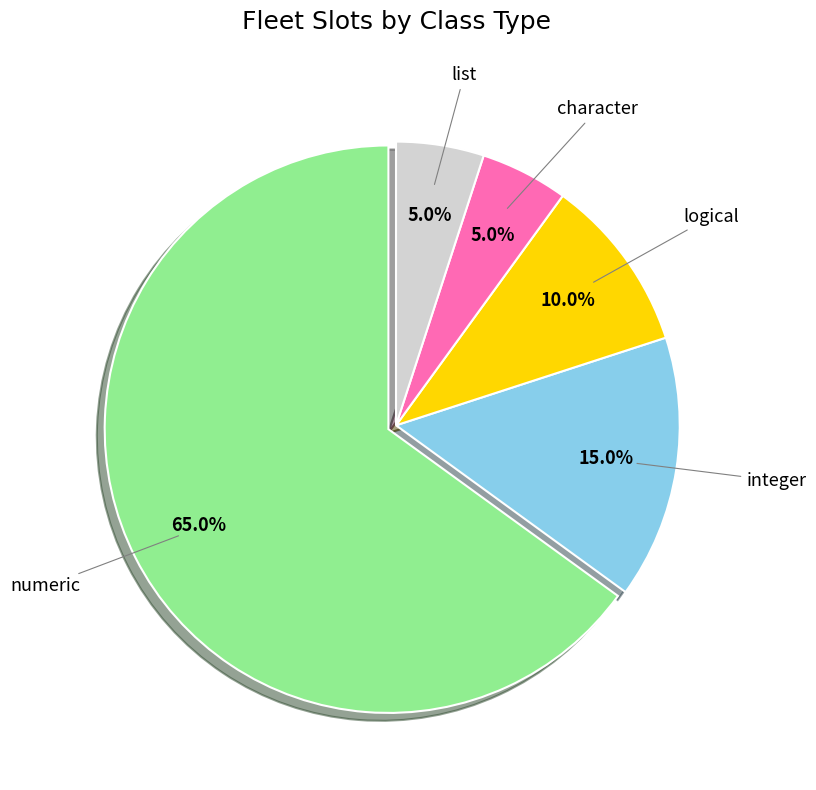

To the nearest percent, what is the average slice percentage?

20%